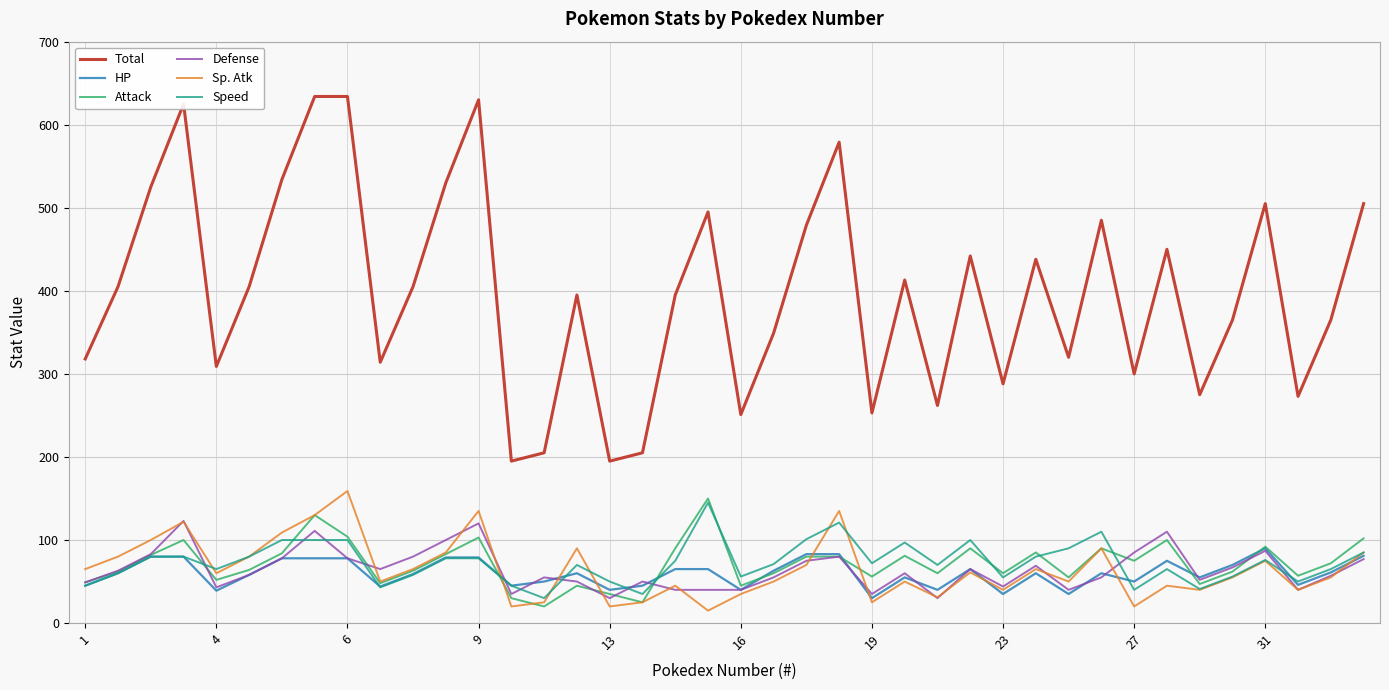

Which series has the largest total across all categories?

Total